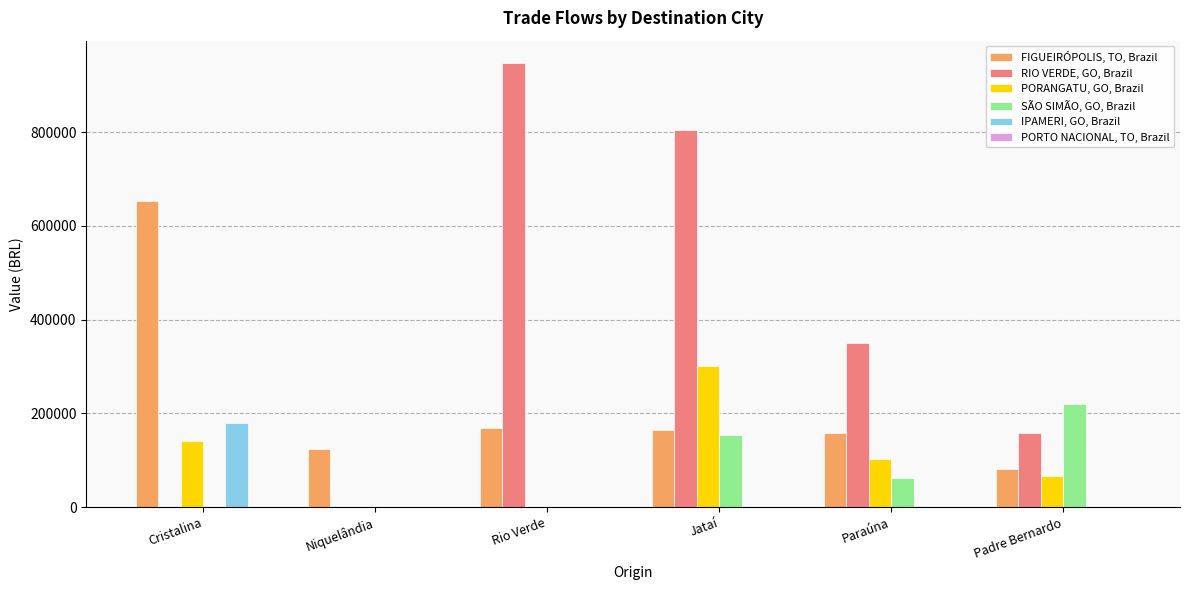

True or false: IPAMERI, GO, Brazil has a value of 232081.6 at Cristalina.

False